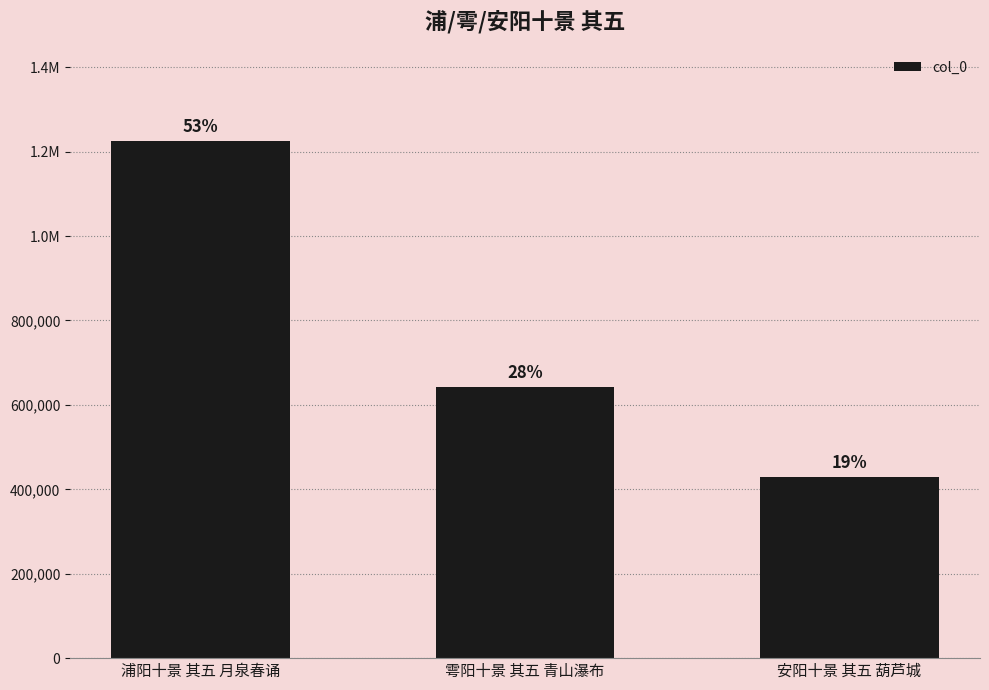

What position from the right is 安阳十景 其五 葫芦城?

1